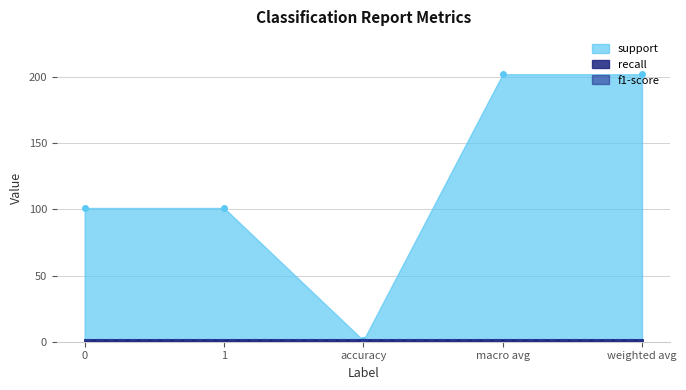

The value of recall at 1 is 1. True or false?

True